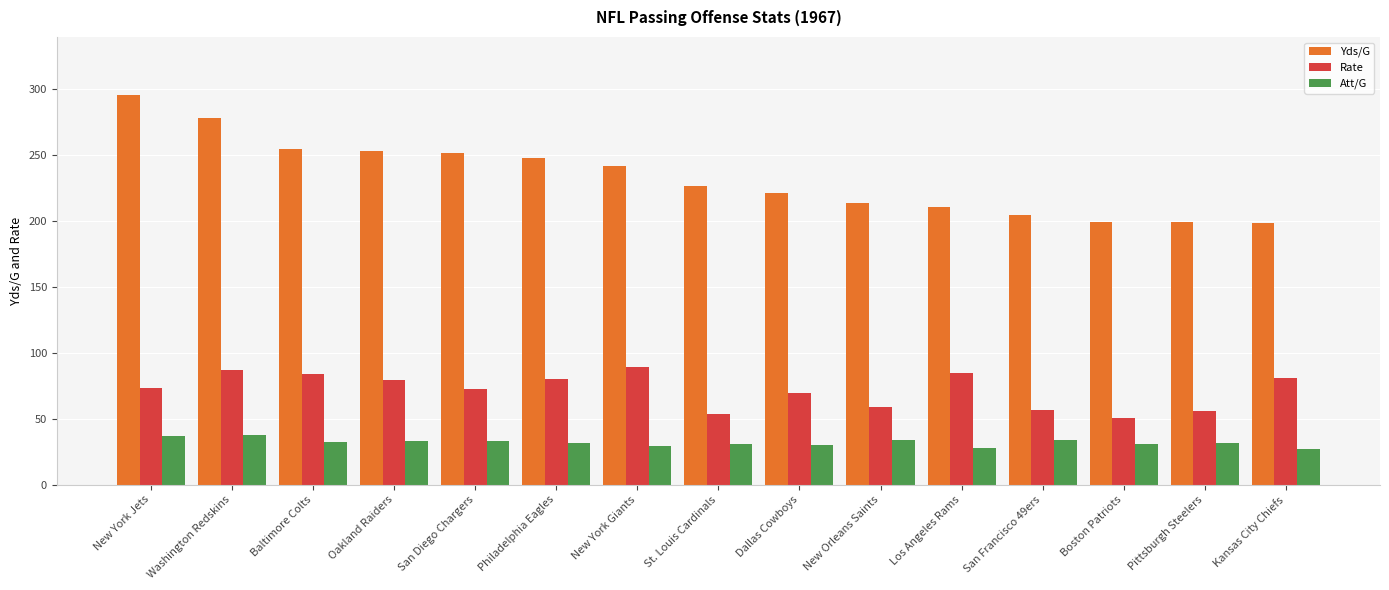

What is the difference between the highest and lowest values at Washington Redskins?

240.0